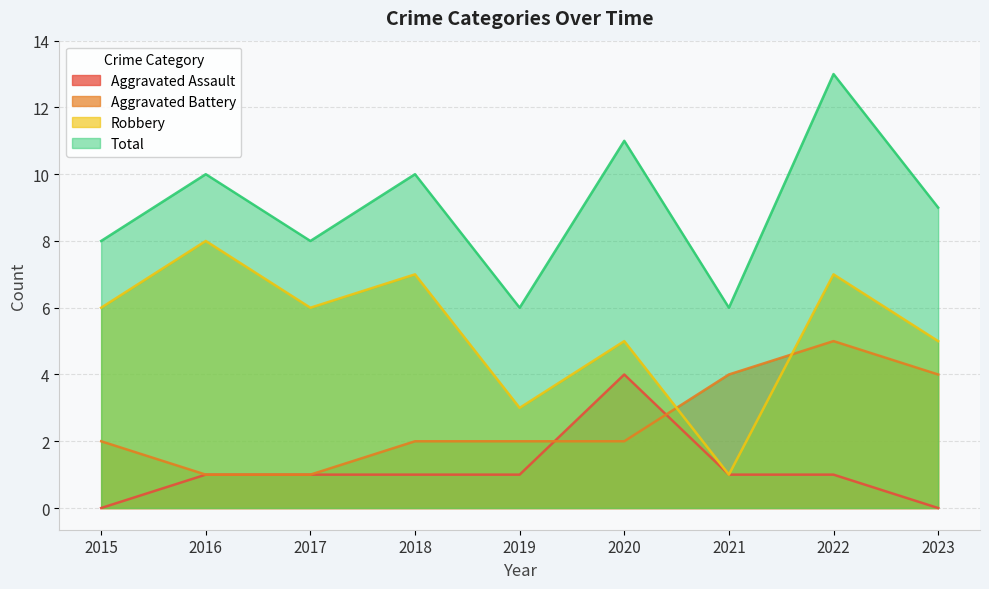

Reading right to left, transcribe all the data shown in this chart.

Aggravated Assault: 2023=0	2022=1	2021=1	2020=4	2019=1	2018=1	2017=1	2016=1	2015=0
Aggravated Battery: 2023=4	2022=5	2021=4	2020=2	2019=2	2018=2	2017=1	2016=1	2015=2
Robbery: 2023=5	2022=7	2021=1	2020=5	2019=3	2018=7	2017=6	2016=8	2015=6
Total: 2023=9	2022=13	2021=6	2020=11	2019=6	2018=10	2017=8	2016=10	2015=8